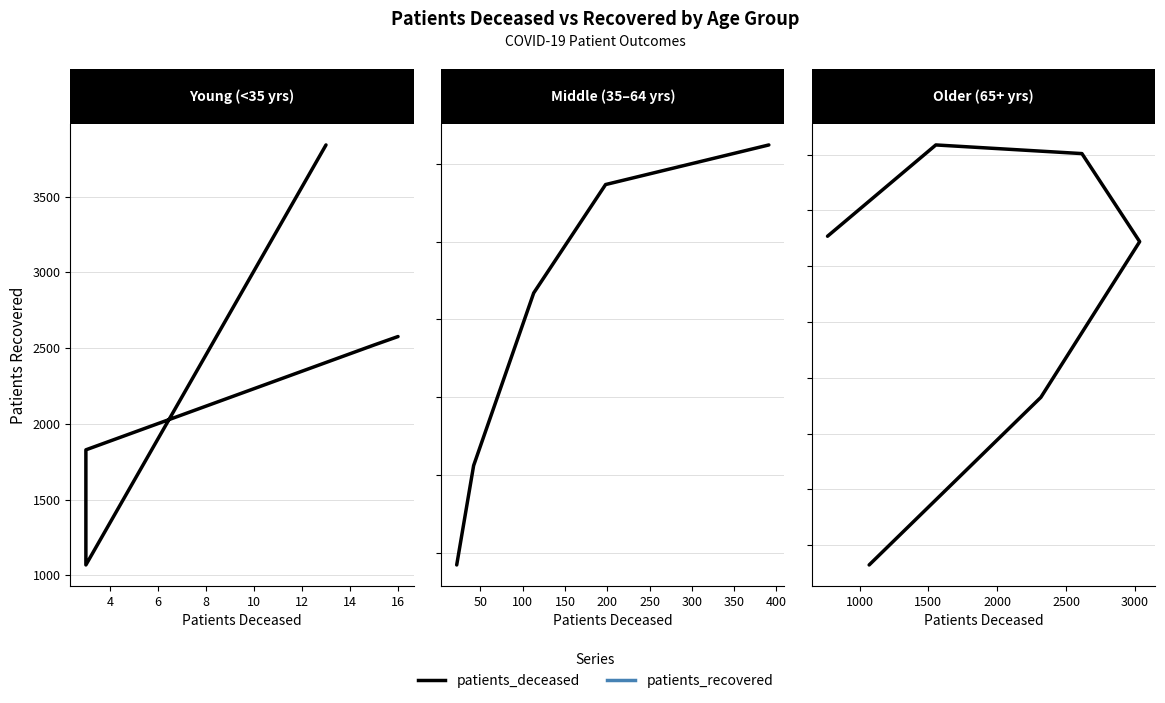

How many distinct data groups are displayed?

1